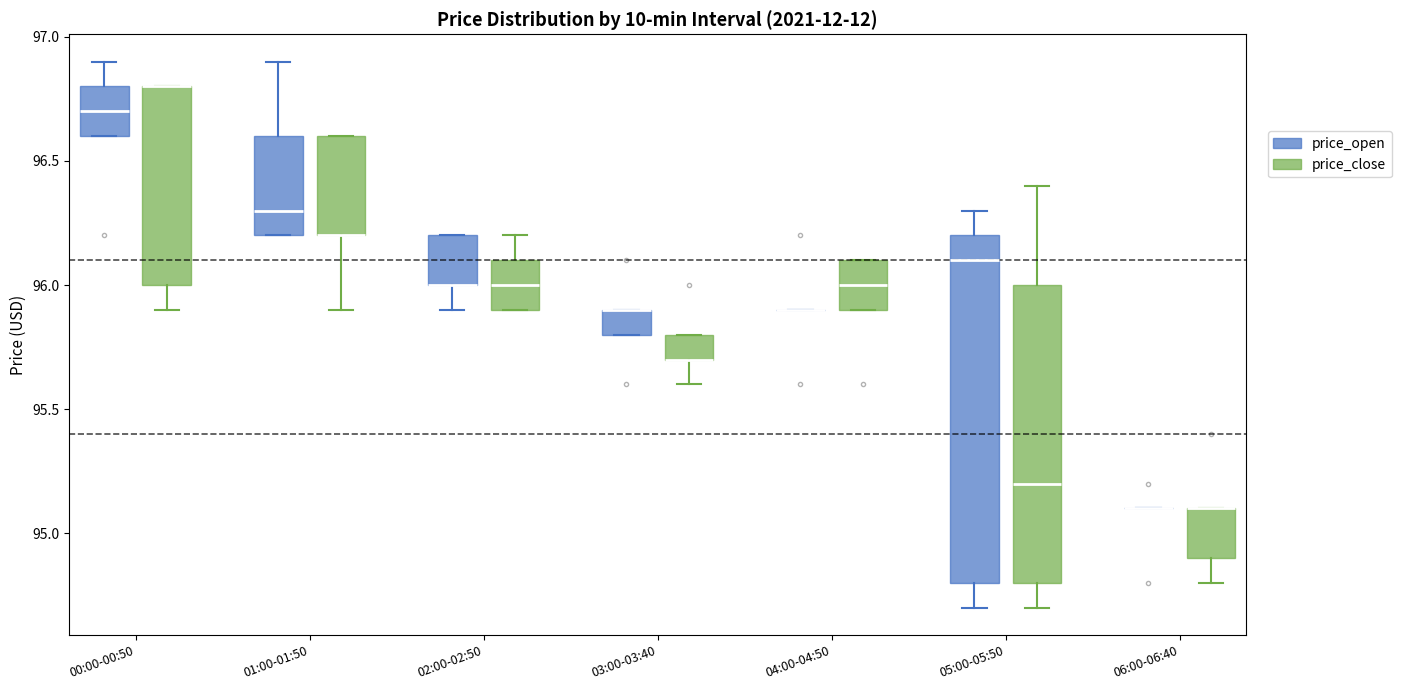

Where does the median line of the box for 05:00-05:50 (price_open) sit on the y-axis? The values are not printed on the chart, so give them approximately, as read against the axis.

96.1